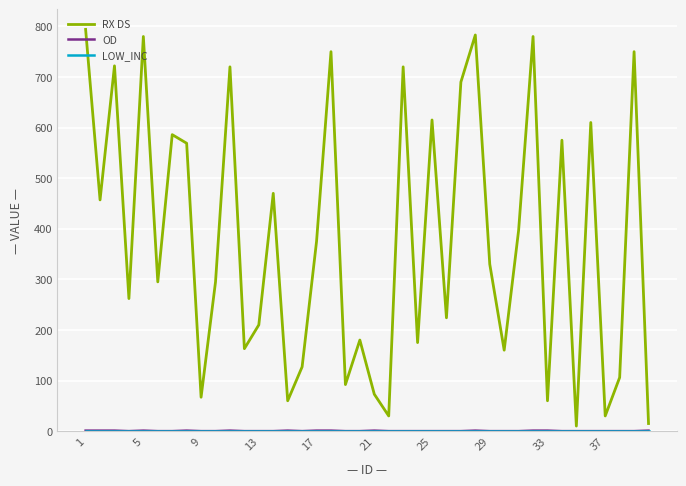

What is the maximum value shown in the chart?

794